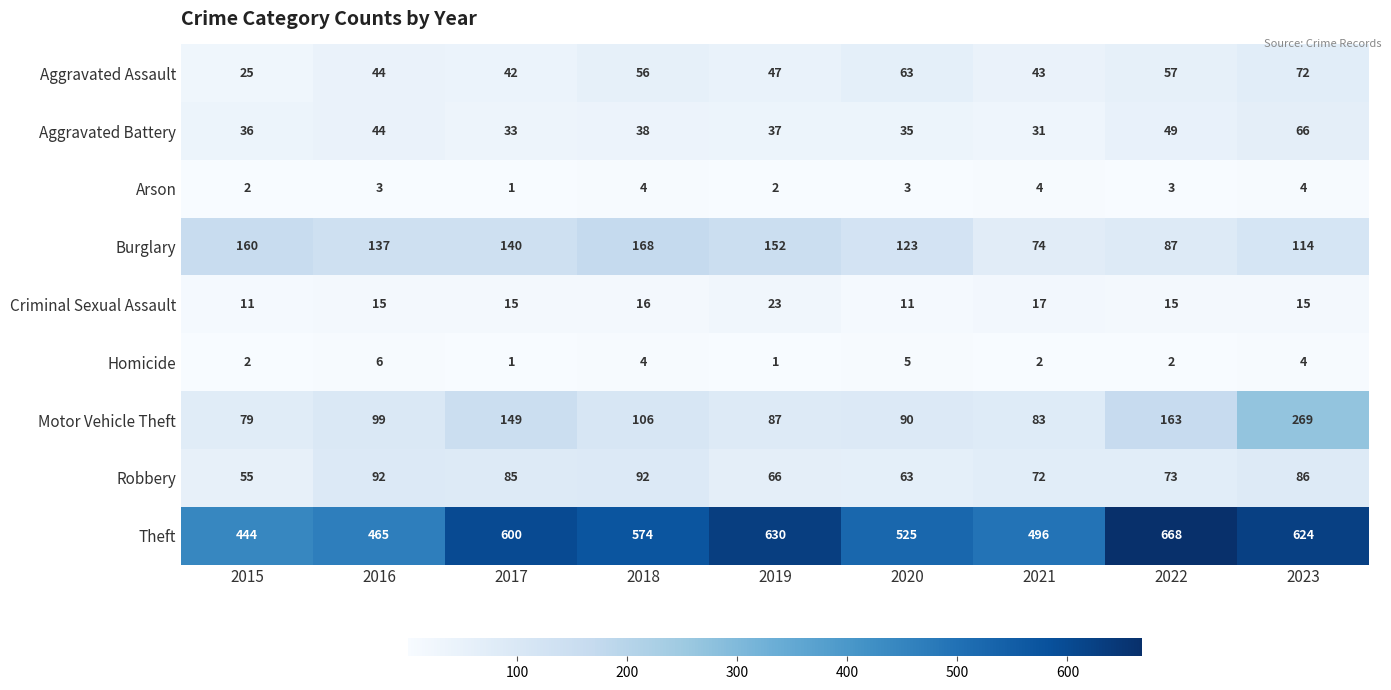

List the series in order of their peak value, lowest first.

Arson, Homicide, Criminal Sexual Assault, Aggravated Battery, Aggravated Assault, Robbery, Burglary, Motor Vehicle Theft, Theft